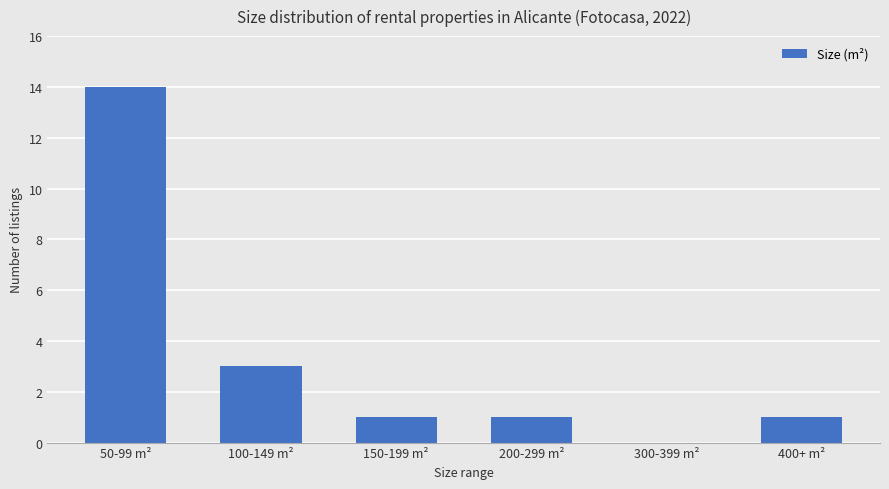

What is the change in value from 50-99 m² to 100-149 m²?

-11